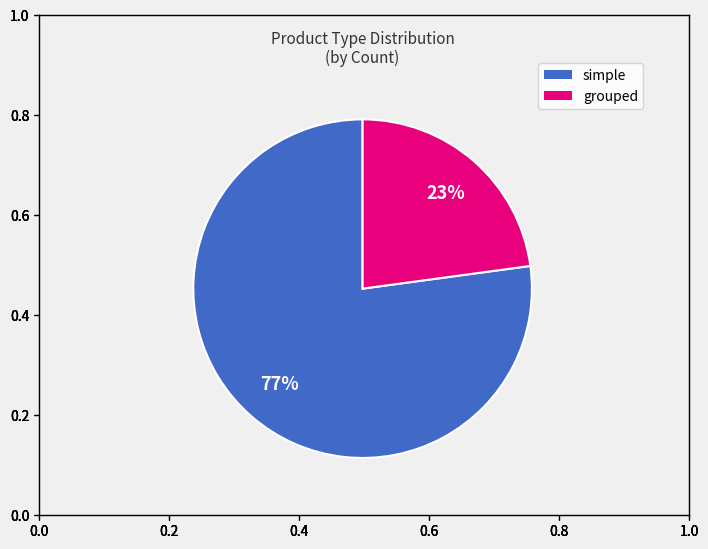

To the nearest percent, what is the average slice percentage?

50%